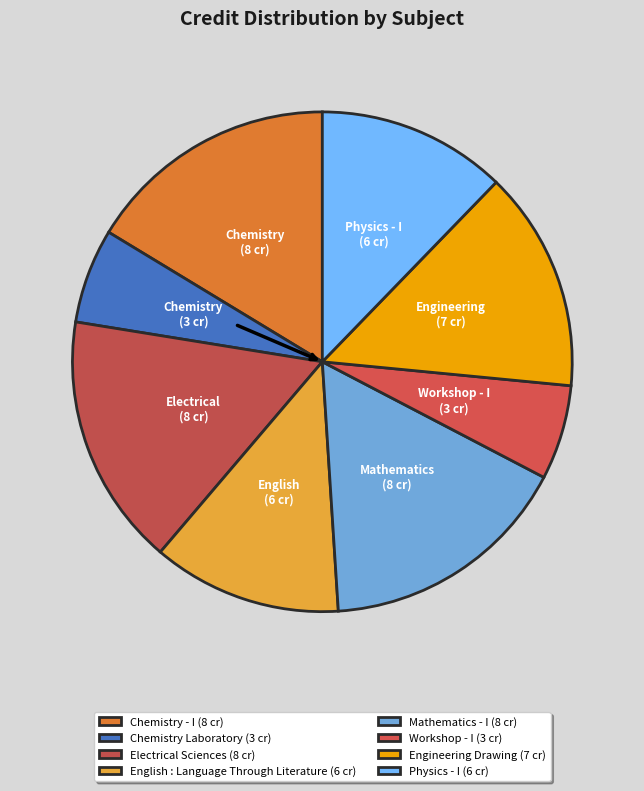

Rank the categories by value from highest to lowest.

Chemistry - I, Electrical Sciences, Mathematics - I, Engineering Drawing, English : Language Through Literature, Physics - I, Chemistry Laboratory, Workshop - I